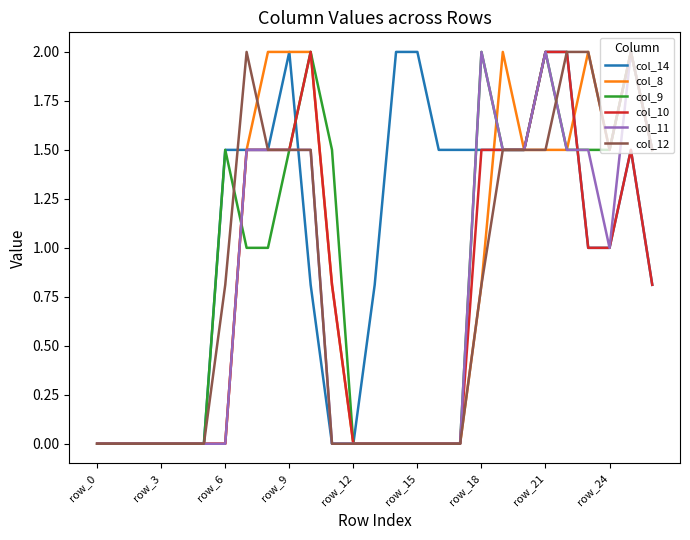

What is the highest value of the col_8 series?

2.0